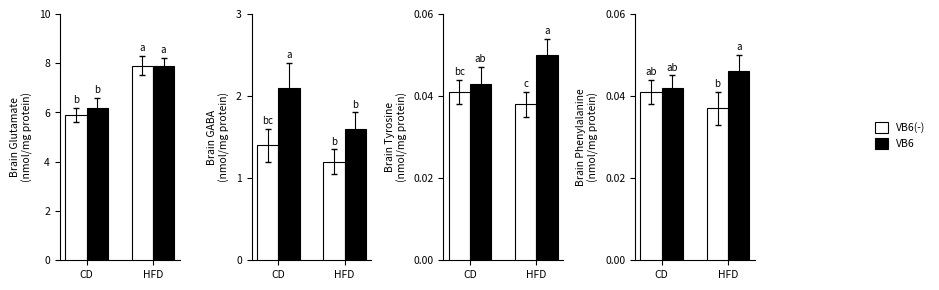

How many distinct data groups are displayed?

2